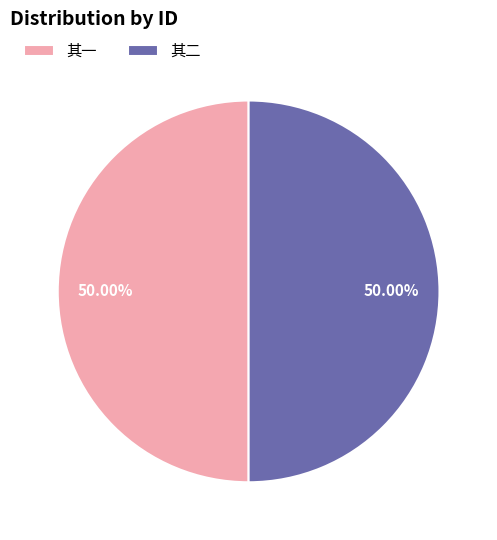

How many slices are in this pie chart?

2